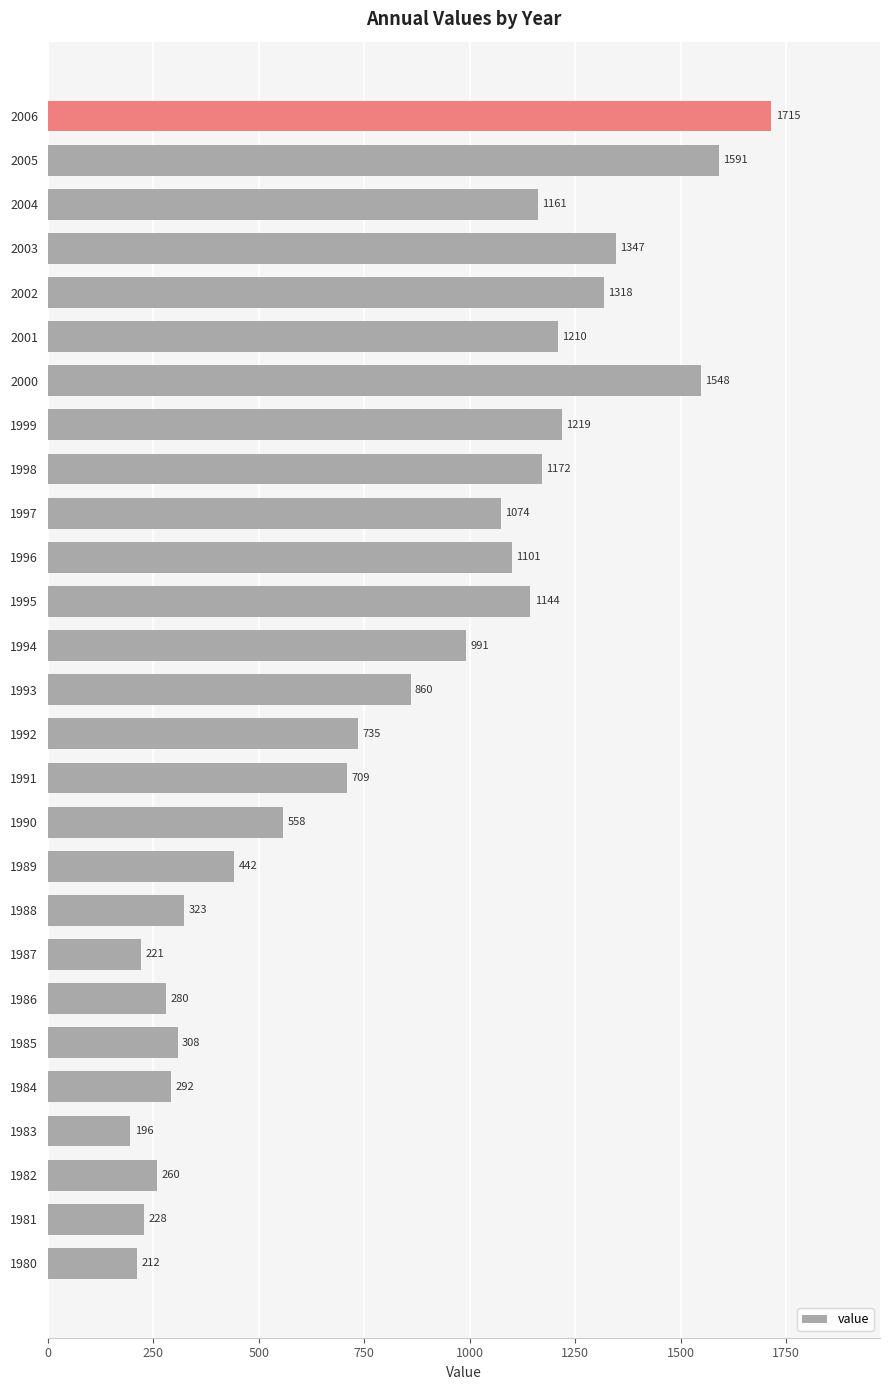

How many categories are shown in the chart?

27